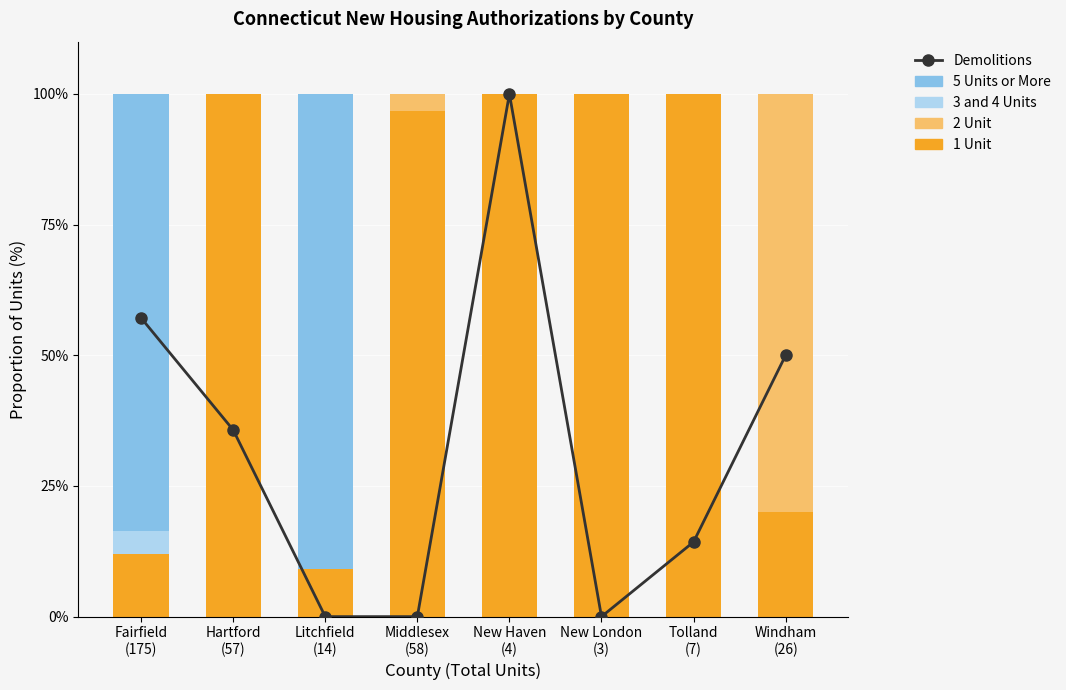

What is the sum of the 2 Unit values at New London
(3) and Middlesex
(58)?

3.3